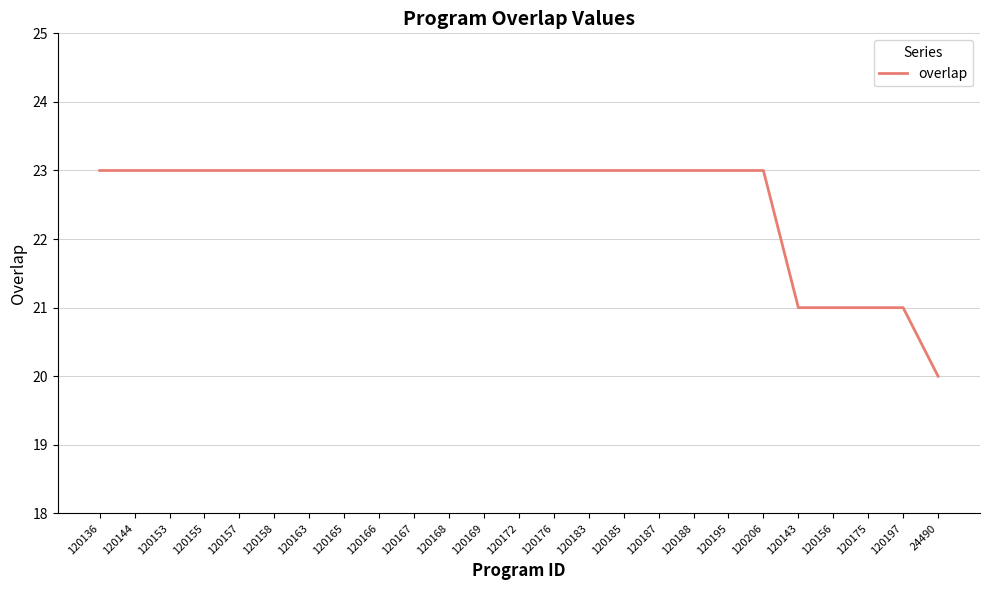

Approximately how many times larger is the value at 120157 compared to 120183?

1.0